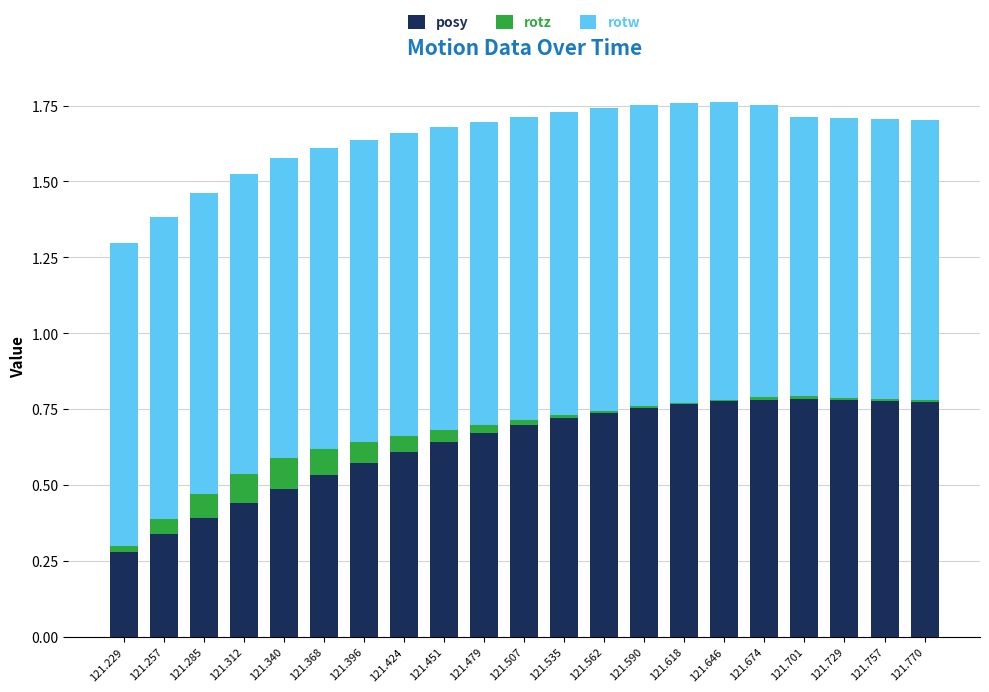

How many distinct data groups are displayed?

3